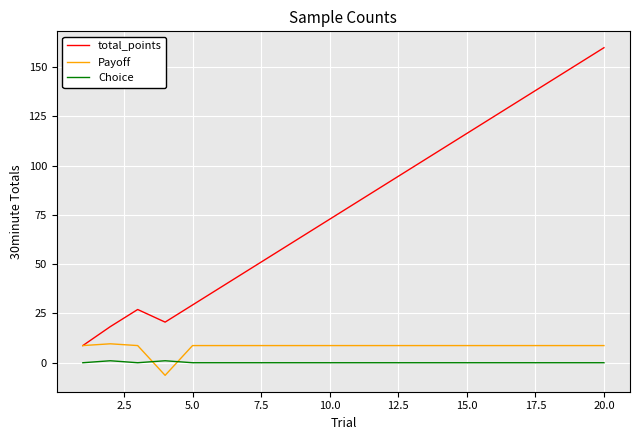

List the series in order of their peak value, highest first.

total_points, Payoff, Choice